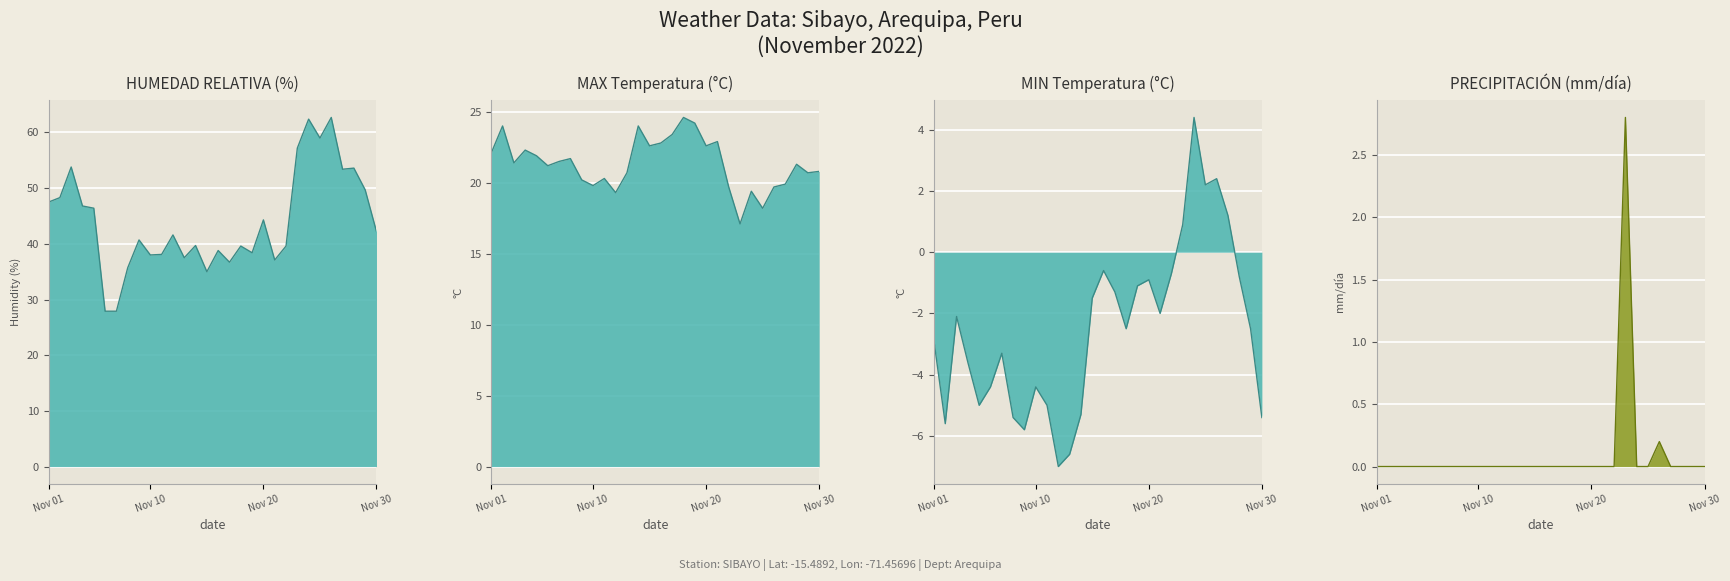

True or false: MIN has a value of -5.0 at Nov 01.

False